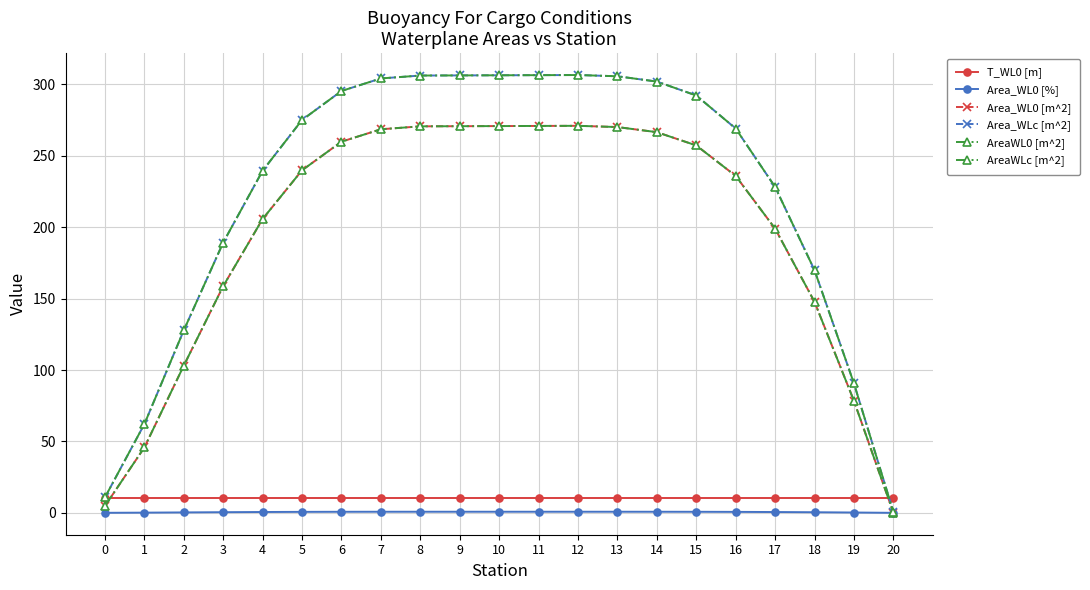

Reading right to left, transcribe all the data shown in this chart.

T_WL0 [m]: 20=10.5	19=10.5	18=10.5	17=10.5	16=10.5	15=10.5	14=10.5	13=10.5	12=10.5	11=10.5	10=10.5	9=10.5	8=10.5	7=10.5	6=10.5	5=10.5	4=10.5	3=10.5	2=10.5	1=10.5	0=10.5
Area_WL0 [%]: 20=0.0	19=0.2	18=0.4	17=0.6	16=0.7	15=0.7	14=0.8	13=0.8	12=0.8	11=0.8	10=0.8	9=0.8	8=0.8	7=0.8	6=0.7	5=0.7	4=0.6	3=0.4	2=0.3	1=0.1	0=0.0
Area_WL0 [m^2]: 20=0.1	19=78.4	18=147.8	17=199.0	16=235.9	15=257.3	14=266.6	13=270.1	12=271.0	11=270.9	10=270.8	9=270.7	8=270.6	7=268.6	6=259.9	5=239.9	4=205.8	3=158.8	2=103.1	1=45.8	0=4.8
Area_WLc [m^2]: 20=0.7	19=90.6	18=169.9	17=228.2	16=269.1	15=292.2	14=302.0	13=305.7	12=306.6	11=306.5	10=306.4	9=306.3	8=306.2	7=304.2	6=295.4	5=275.1	4=239.6	3=189.3	2=127.8	1=62.1	0=10.8
AreaWL0 [m^2]: 20=0.1	19=78.4	18=147.8	17=199.0	16=235.9	15=257.3	14=266.6	13=270.1	12=271.0	11=270.9	10=270.8	9=270.7	8=270.6	7=268.6	6=259.9	5=239.9	4=205.8	3=158.8	2=103.1	1=45.8	0=4.8
AreaWLc [m^2]: 20=0.7	19=90.6	18=169.9	17=228.2	16=269.1	15=292.2	14=302.0	13=305.7	12=306.6	11=306.5	10=306.4	9=306.3	8=306.2	7=304.2	6=295.4	5=275.1	4=239.6	3=189.3	2=127.8	1=62.1	0=10.8